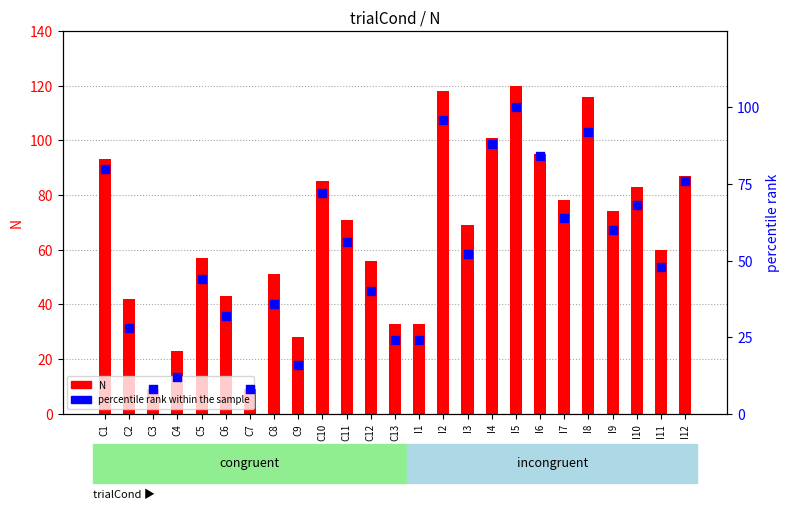

Is the value of N at I9 greater than the value of percentile rank within the sample at C7?

Yes